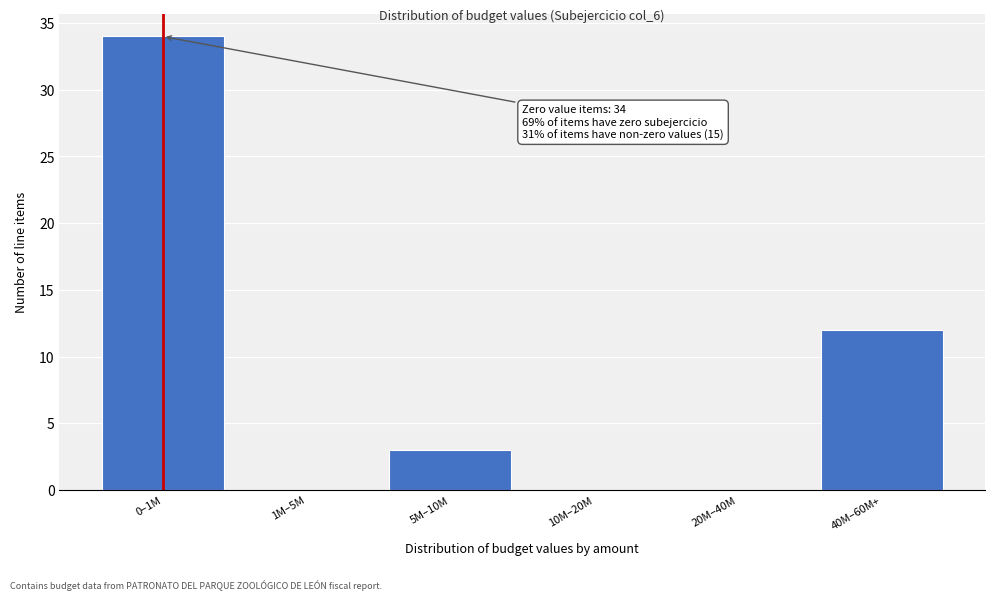

Reading right to left, transcribe all the data shown in this chart.

40M–60M+=12	20M–40M=0	10M–20M=0	5M–10M=3	1M–5M=0	0–1M=34